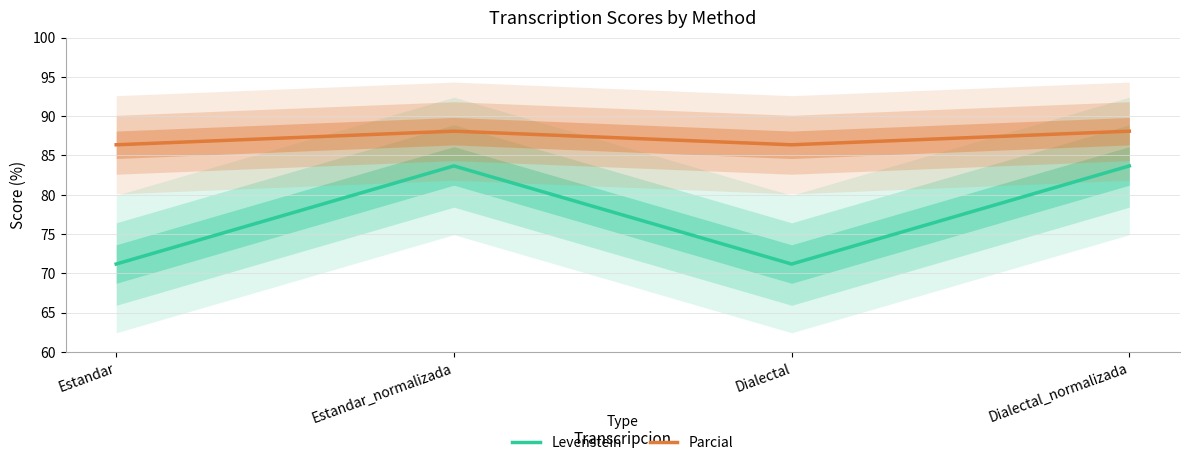

Reading left to right, what are all the values shown in this chart?

Levenstein: 71.2	83.7	71.2	83.7
Parcial: 86.4	88.1	86.4	88.1